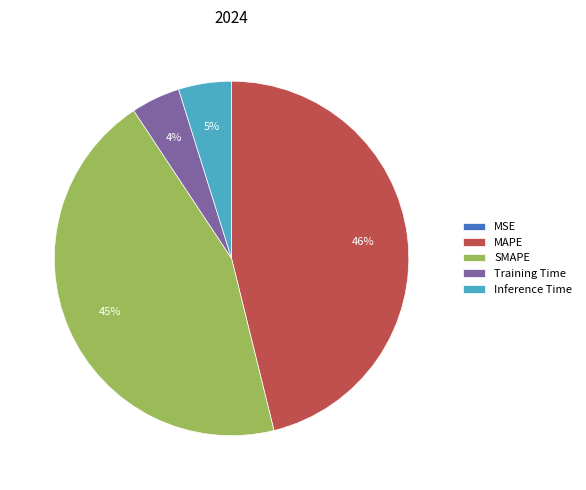

What is the ratio of the value at SMAPE to the value at MAPE?

1.0